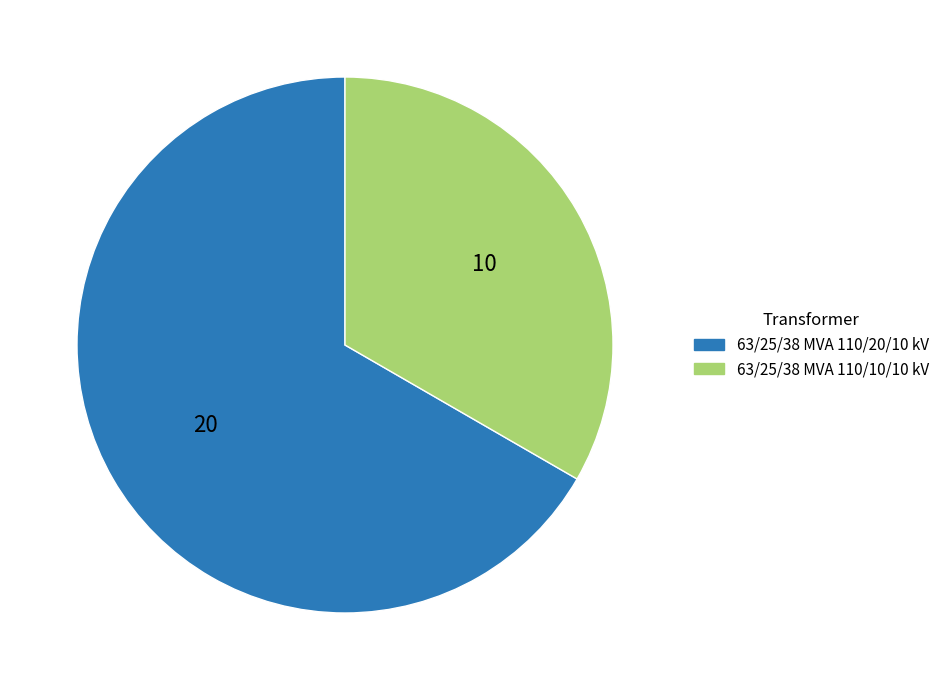

Does 63/25/38 MVA 110/10/10 kV account for over 50% of the chart?

No